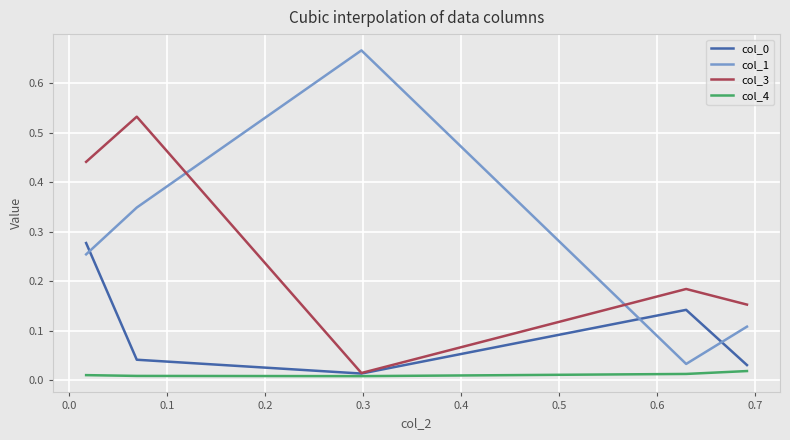

Which series has the widest spread of values?

col_1